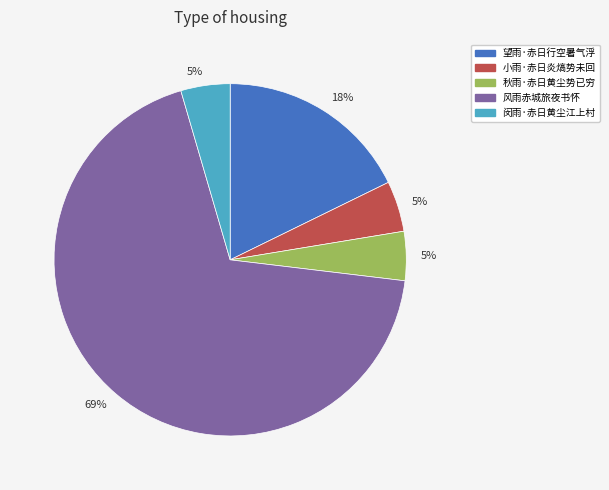

To the nearest percent, what is the average slice percentage?

20%